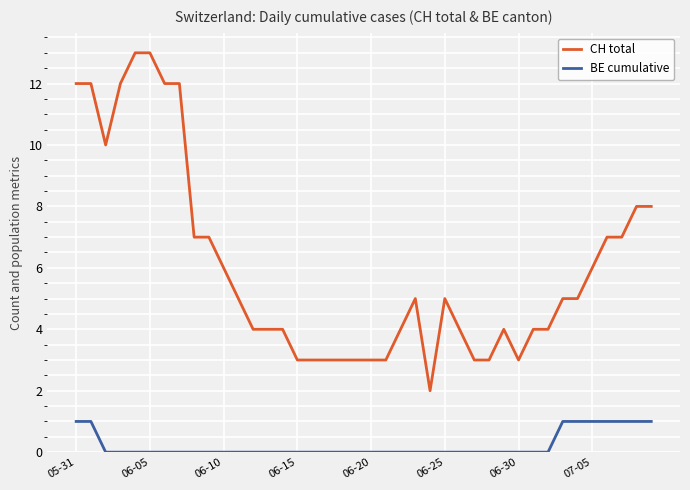

Which series has the largest total across all categories?

CH total